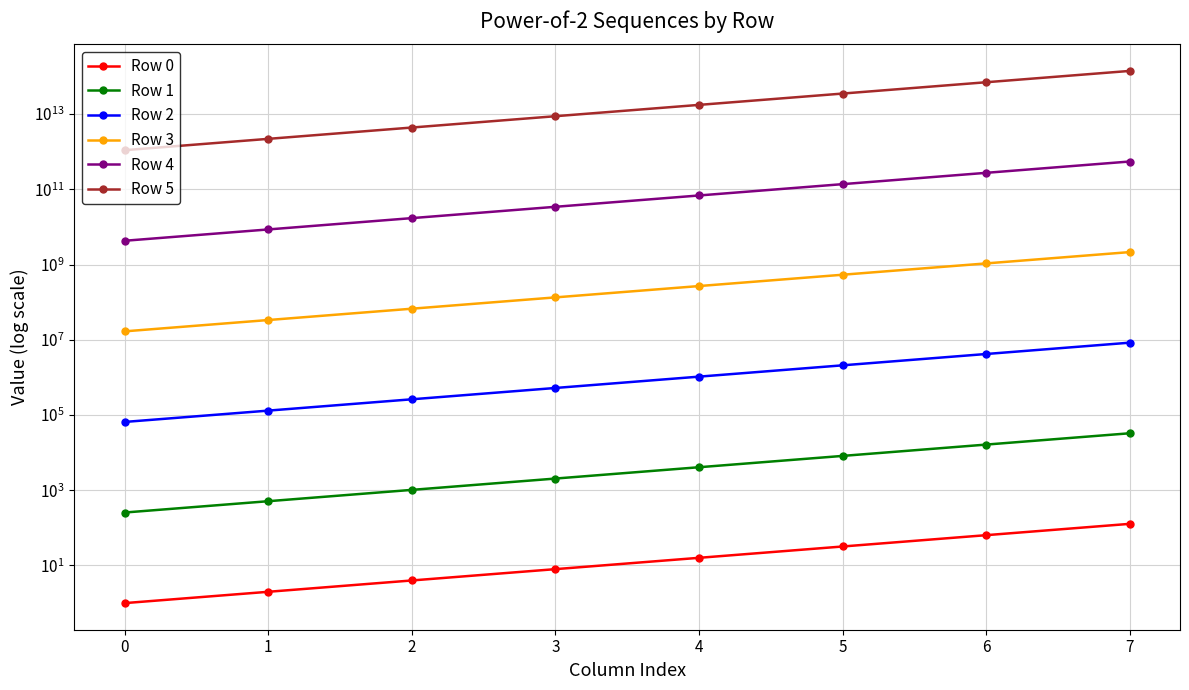

True or false: Row 1 and Row 0 cross at least once.

False